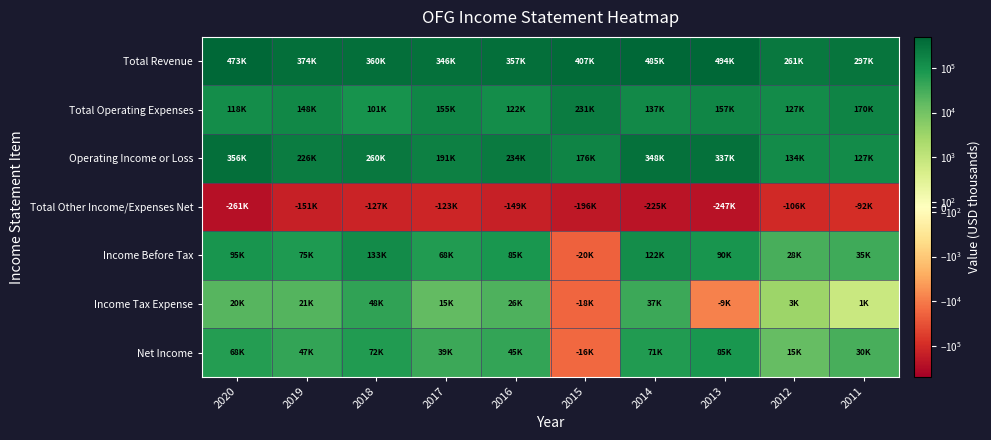

How many data points does each series have?

10